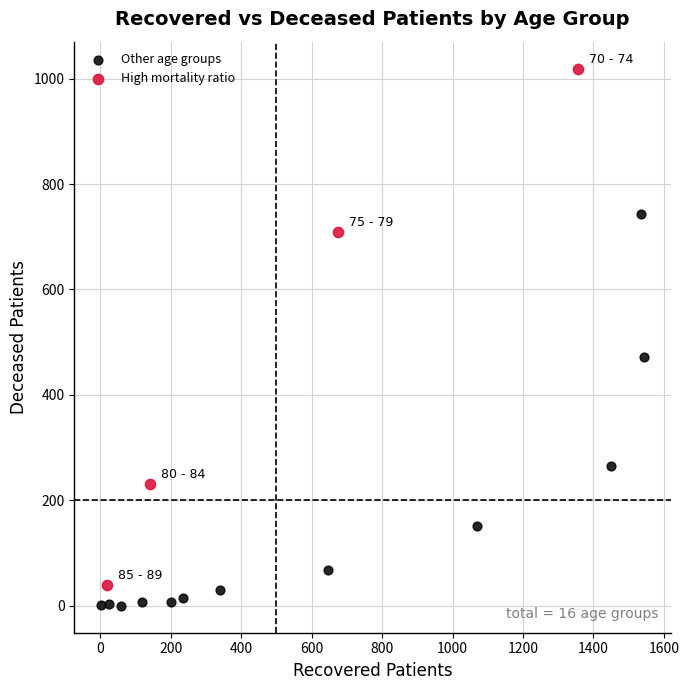

Which series has the widest spread of Y values?

High mortality ratio